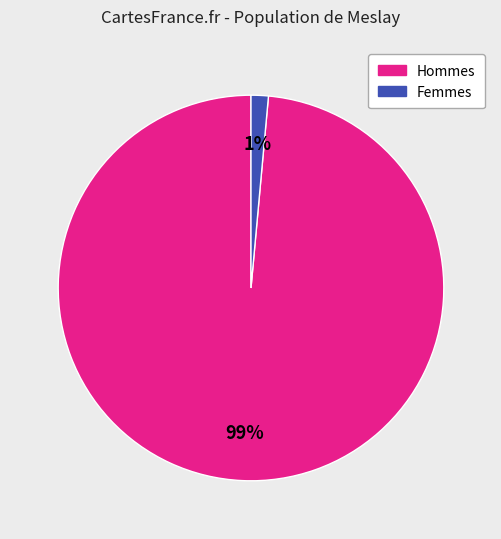

Is there a majority slice in this chart?

Yes